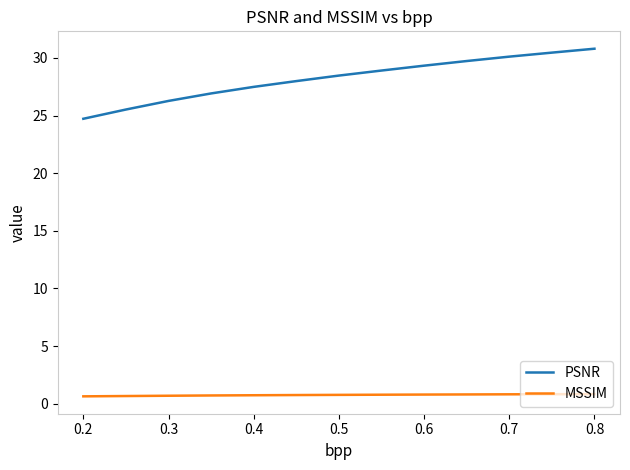

True or false: PSNR and MSSIM intersect in this chart.

False